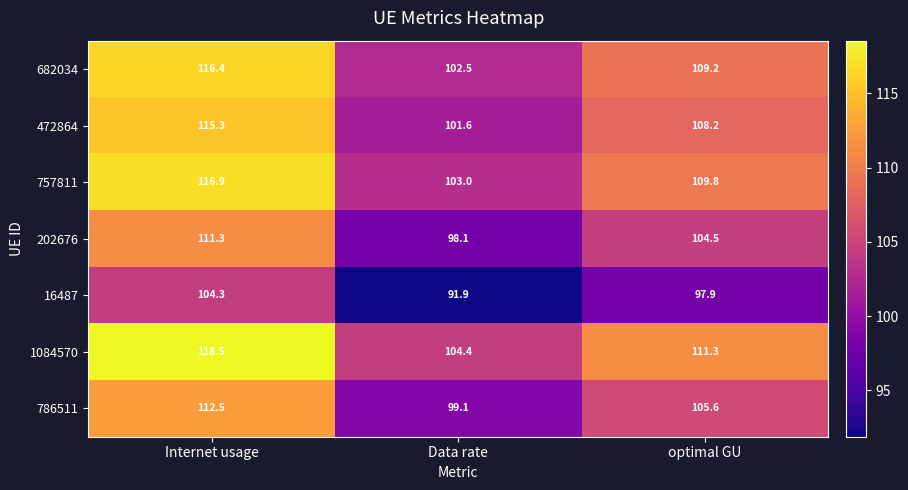

Reading right to left, list all the values displayed in this chart.

682034: optimal GU=109.2	Data rate=102.5	Internet usage=116.4
472864: optimal GU=108.2	Data rate=101.6	Internet usage=115.3
757811: optimal GU=109.8	Data rate=103.0	Internet usage=116.9
202676: optimal GU=104.5	Data rate=98.1	Internet usage=111.3
16487: optimal GU=97.9	Data rate=91.9	Internet usage=104.3
1084570: optimal GU=111.3	Data rate=104.4	Internet usage=118.5
786511: optimal GU=105.6	Data rate=99.1	Internet usage=112.5